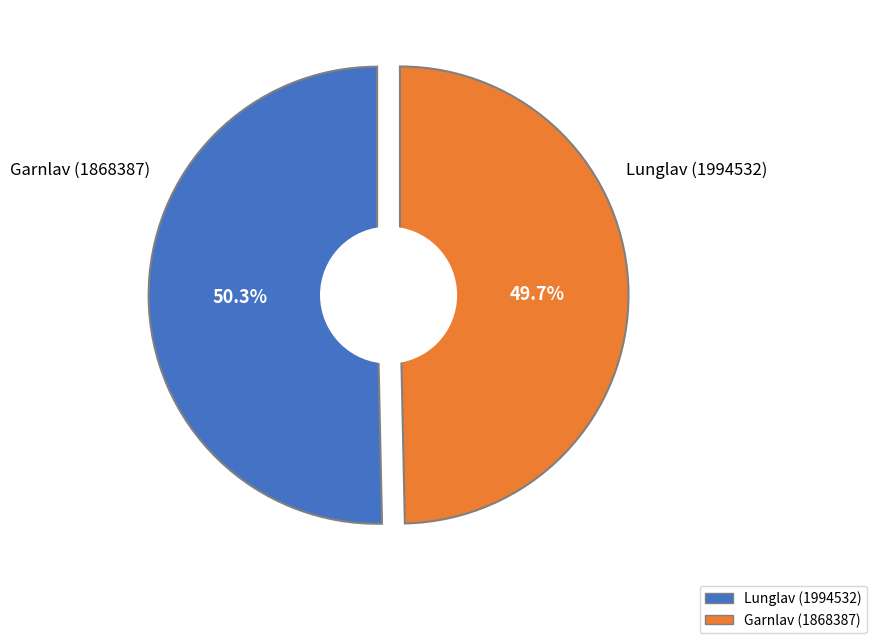

To the nearest percent, what is the difference between the largest and smallest slice percentages?

1%